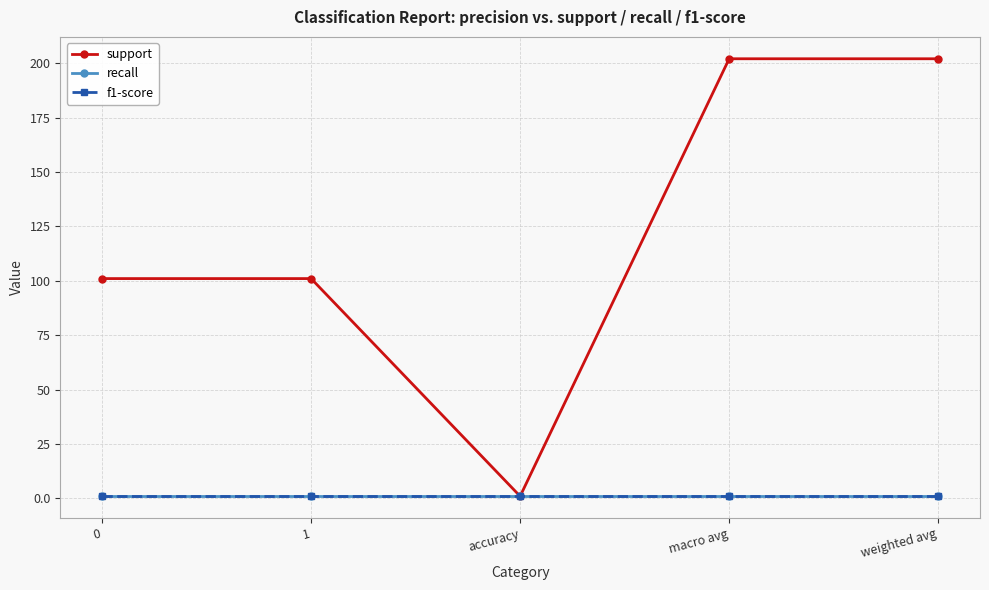

List the labels in order of f1-score value, largest first.

0, 1, accuracy, macro avg, weighted avg